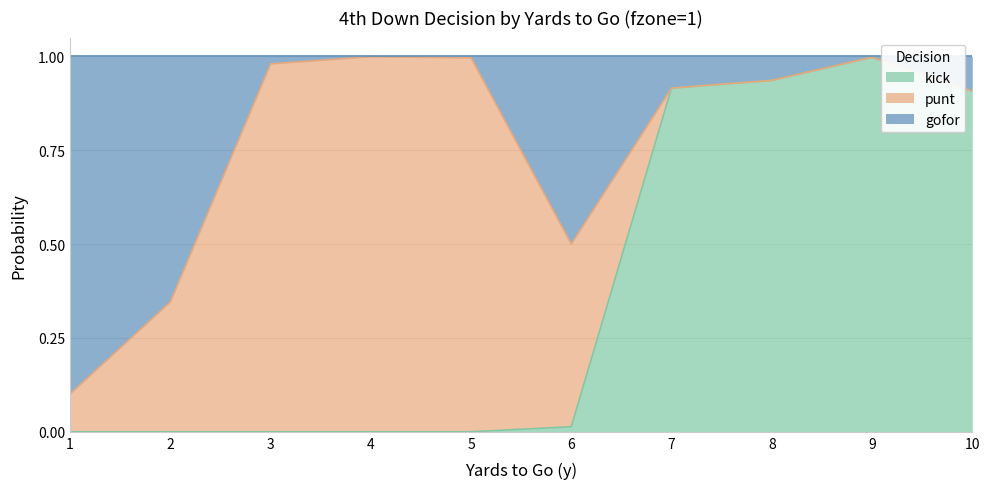

Which series has the widest spread of values?

kick